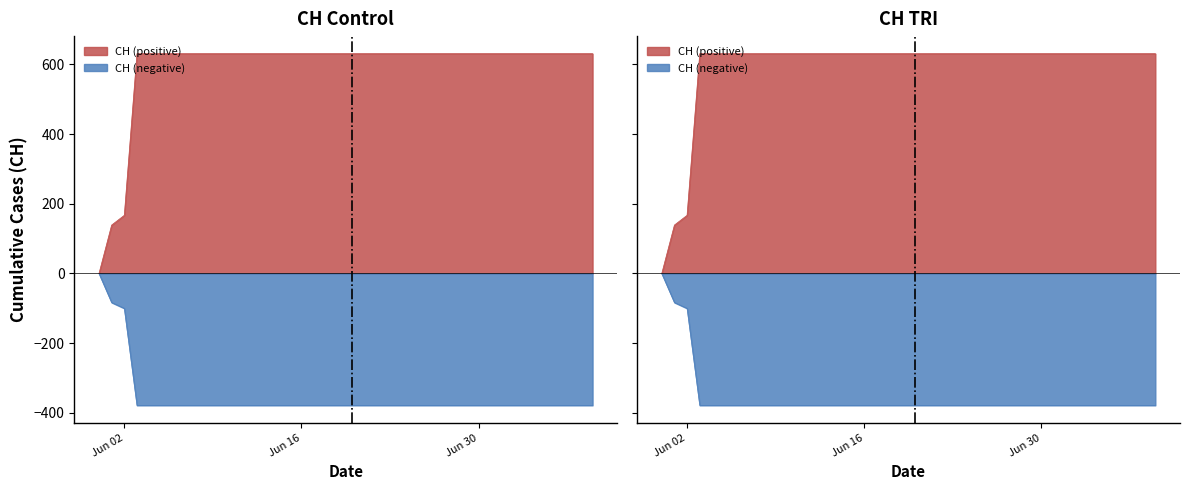

What is the sum of the values at 2020-06-18 and 2020-06-16?

1262